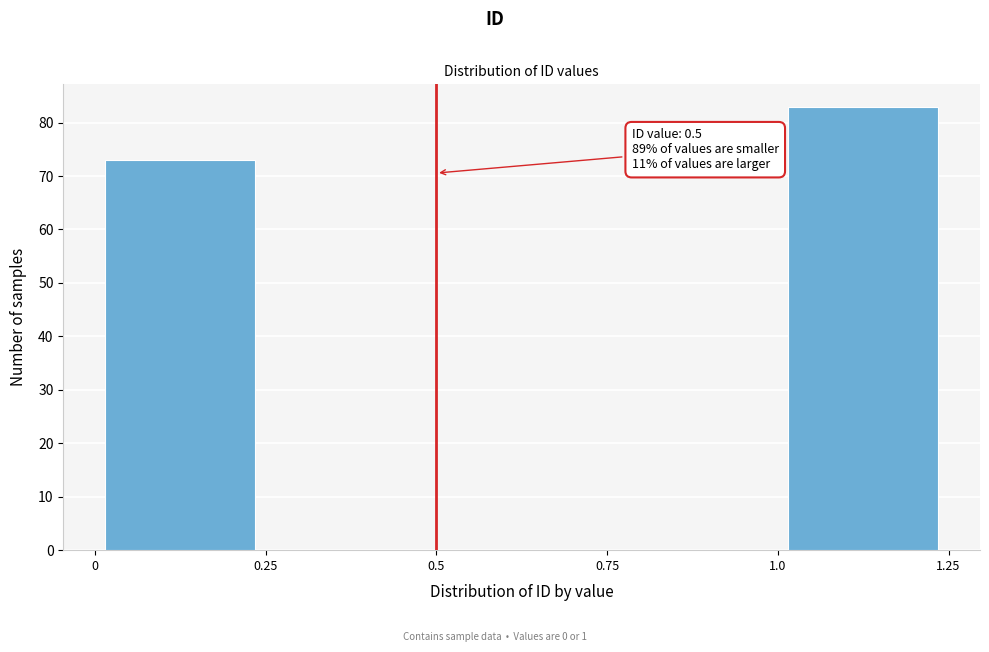

Which range on the x-axis has the tallest bar?

1.0 to 1.25